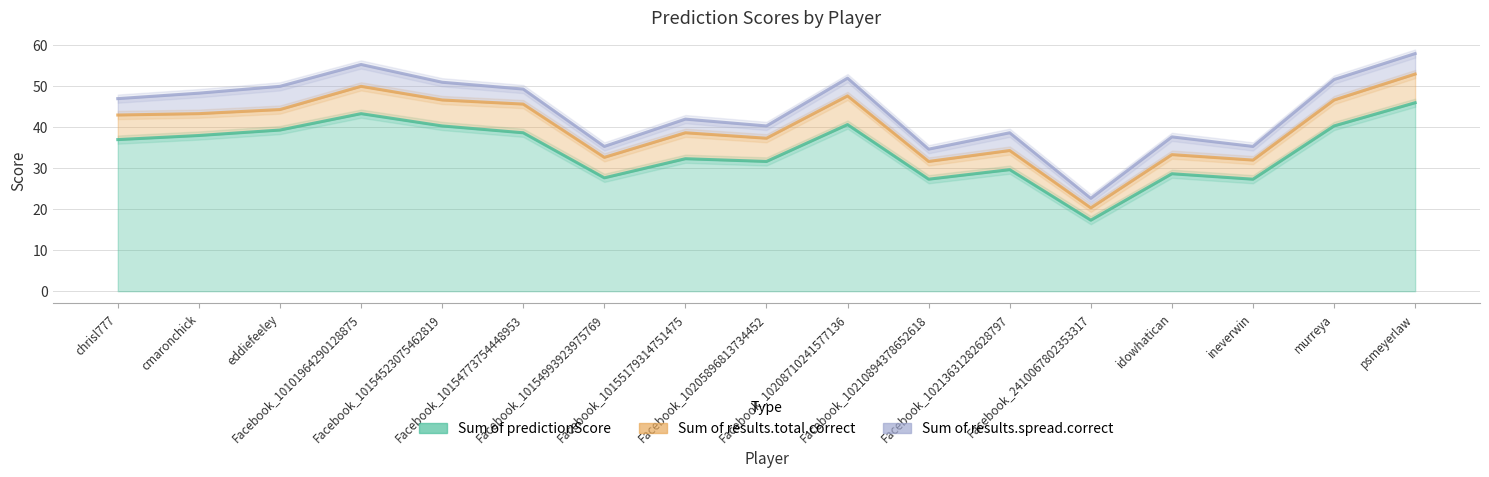

True or false: Sum of results.total.correct has more than 1 interior local peaks.

True